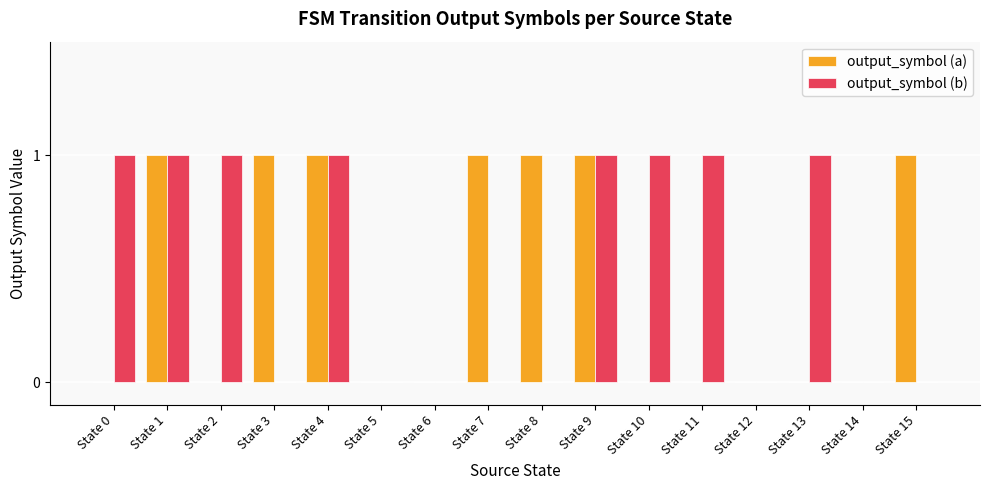

What is the sum of all output_symbol (b) values?

8